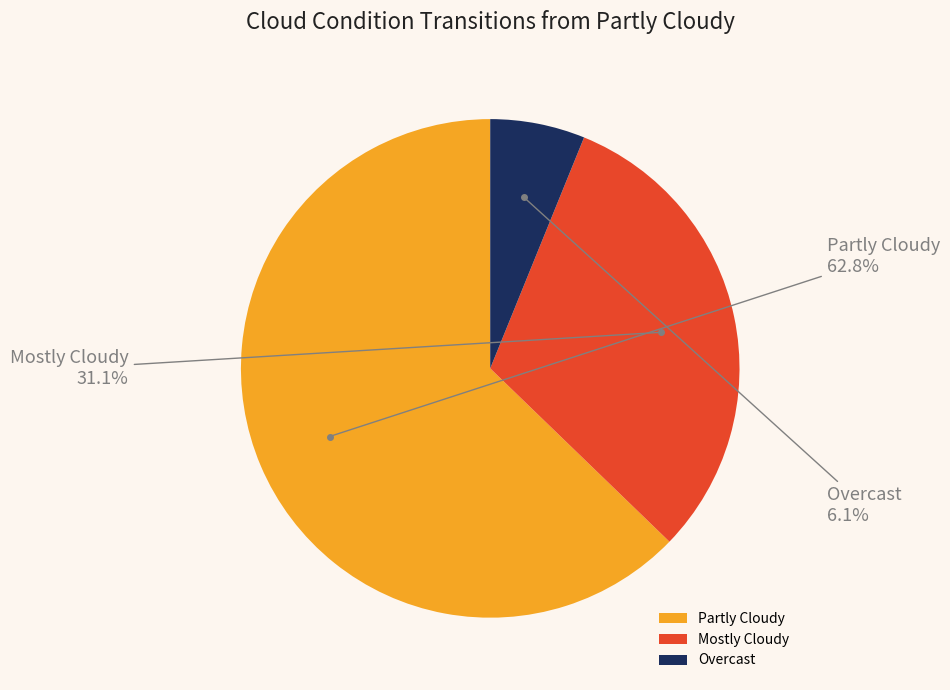

Rank the categories by value from highest to lowest.

Partly Cloudy, Mostly Cloudy, Overcast